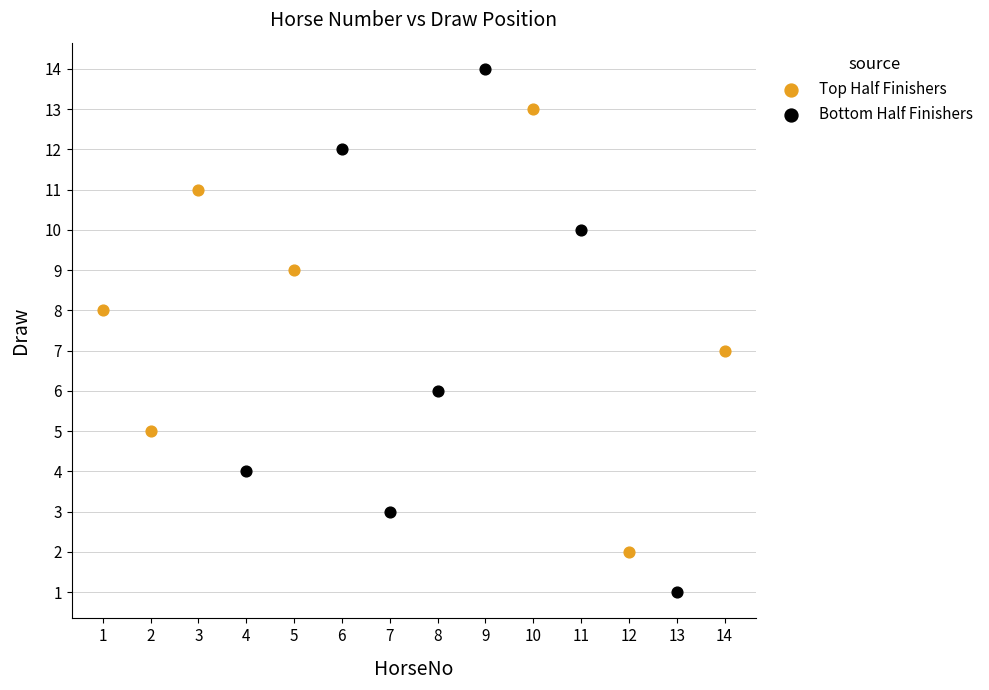

What are all the series names shown in the legend?

Top Half Finishers, Bottom Half Finishers